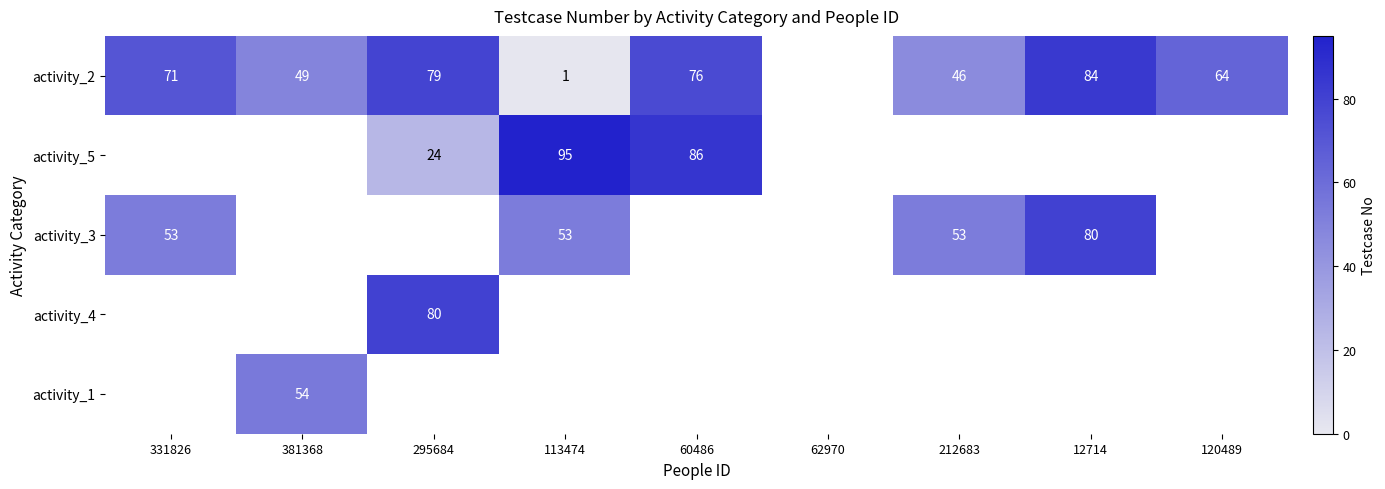

Is it true that activity_4 equals 80 at 295684?

True